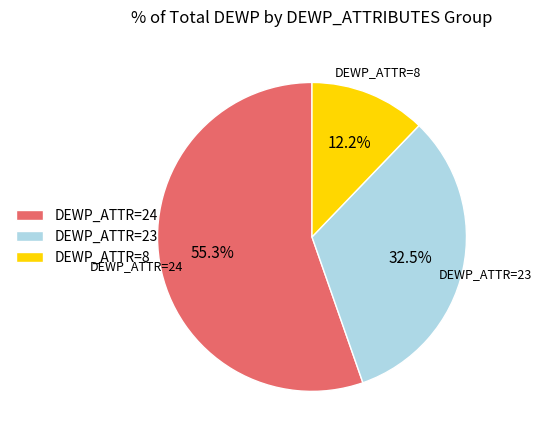

Which has a higher value, DEWP_ATTR=8 or DEWP_ATTR=23?

DEWP_ATTR=23